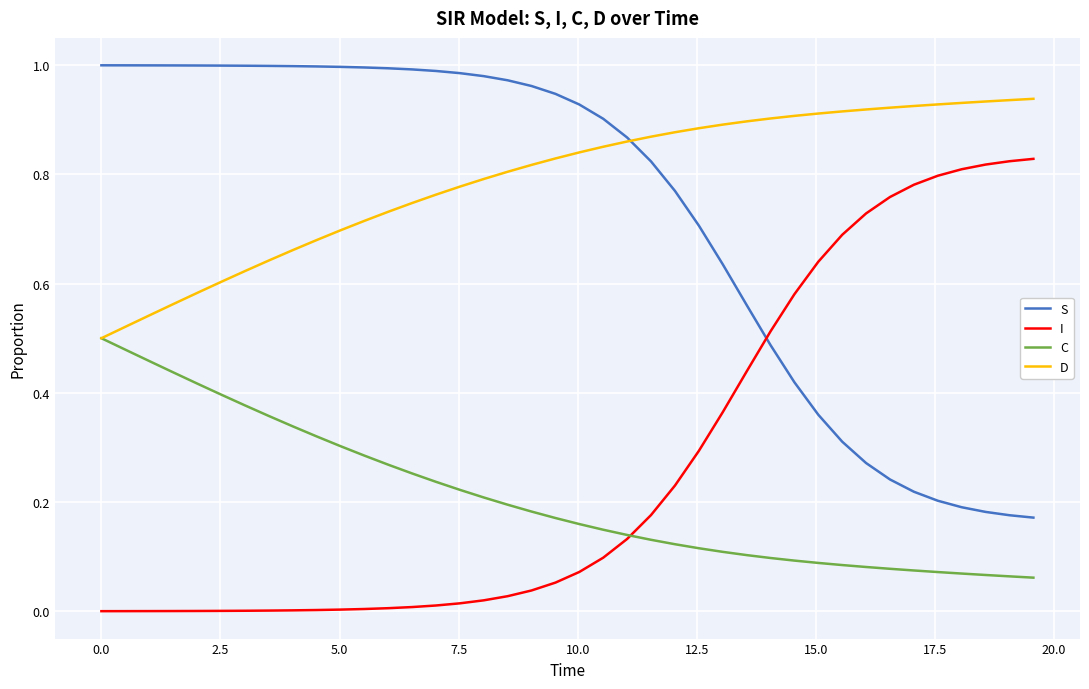

List the series in order of their peak value, lowest first.

C, I, D, S